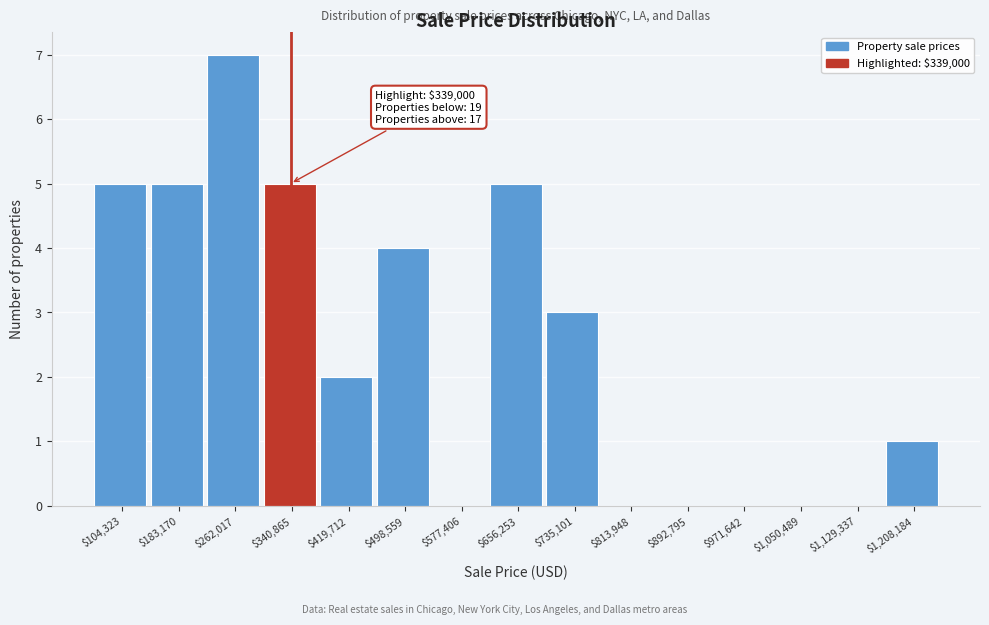

Over which range of the x-axis is the bar tallest?

220000 to 300000